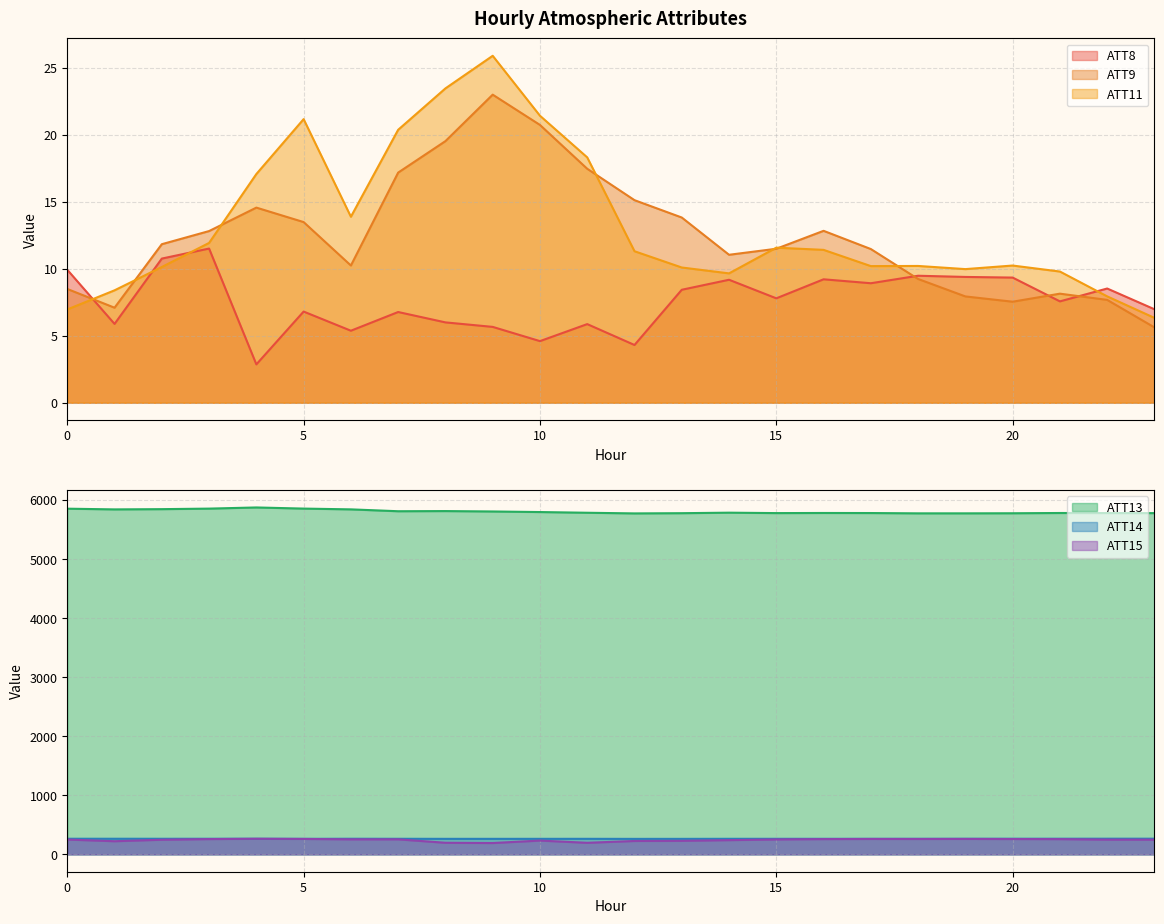

Which has a higher value, 7 or 8?

7